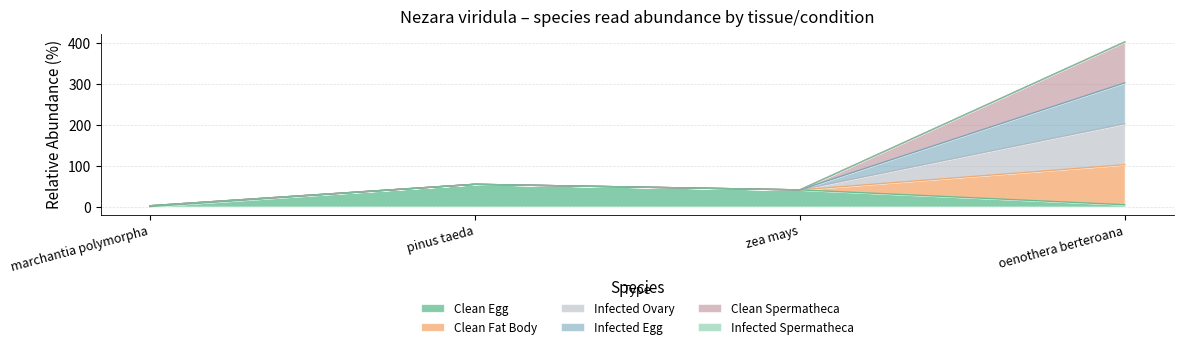

Count the number of categories in the chart.

4